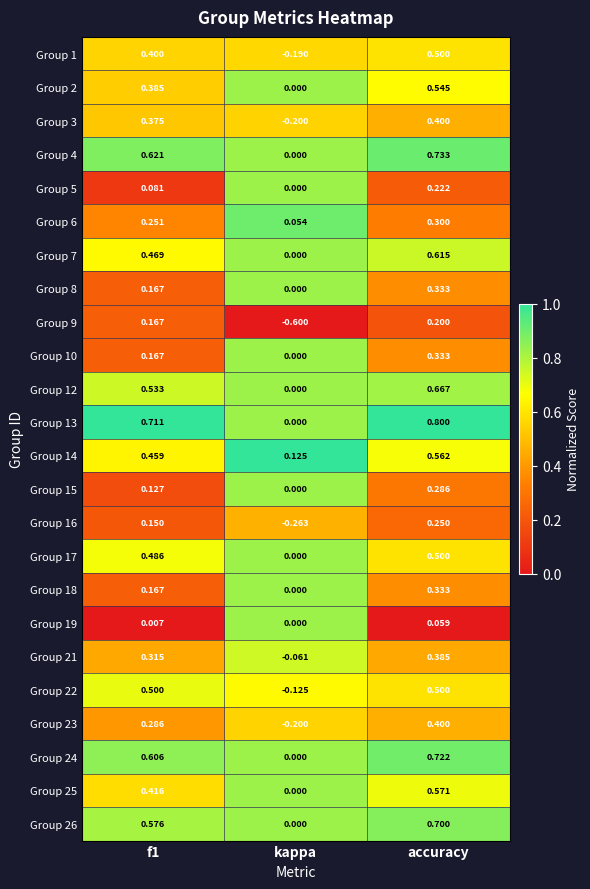

What is the spread (max minus min) of values at kappa?

0.7